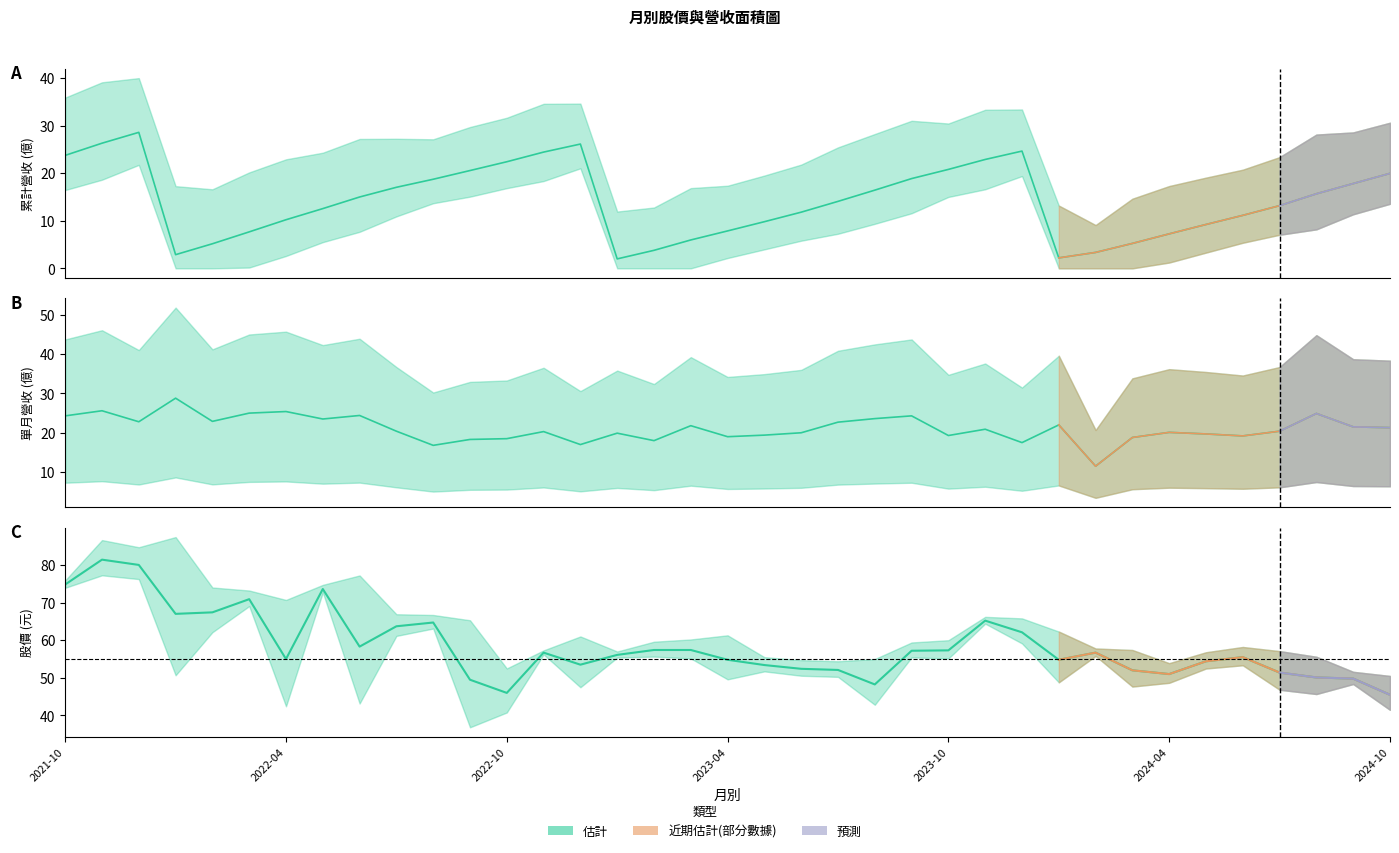

Read the 累計營收(億) value at 32.

11.1